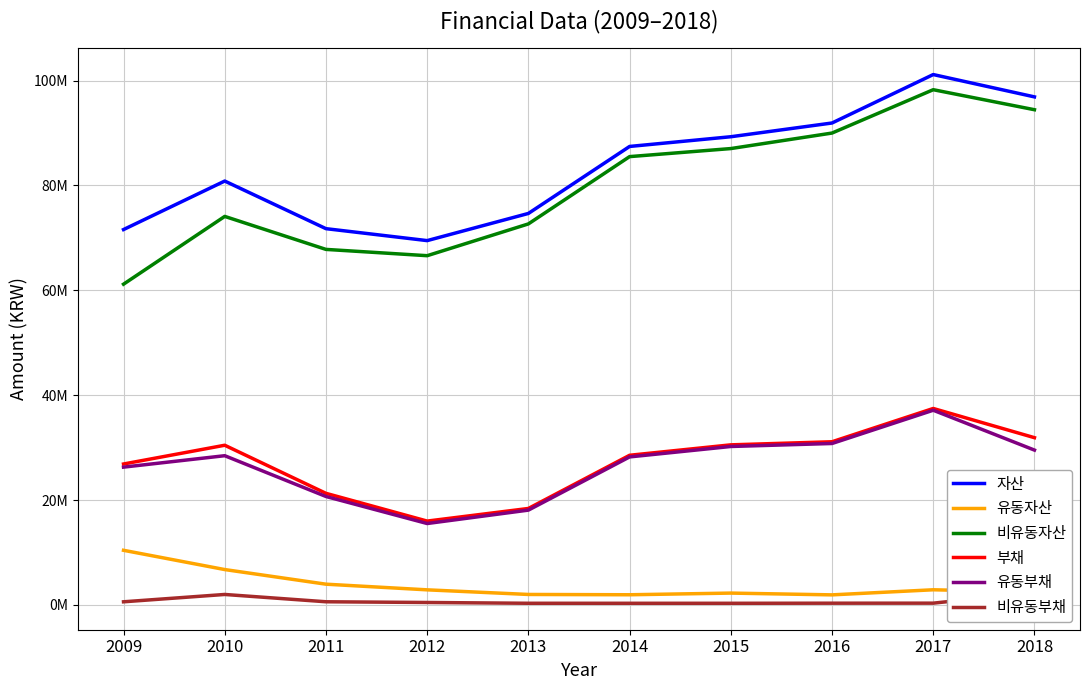

Reading left to right, list all the values displayed in this chart.

자산: 71592883	80844624	71763035	69484033	74665272	87443426	89295749	91916020	101155798	96896267
유동자산: 10418173	6744354	3955408	2876743	1995951	1938595	2256424	1917938	2889196	2447890
비유동자산: 61174709	74100269	67807627	66607290	72669321	85504831	87039325	89998082	98266602	94448377
부채: 26878073	30455293	21283813	15989496	18396758	28541890	30530570	31119564	37469108	31898253
유동부채: 26281571	28460364	20682074	15524641	18081693	28229117	30218344	30789627	37132586	29531916
비유동부채: 596502	1994929	601739	464855	315065	312773	312226	329937	336522	2366337